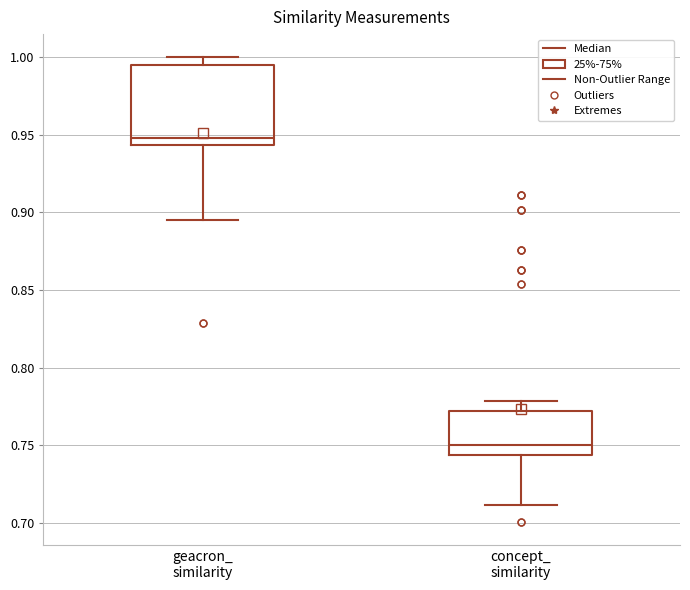

Which box has the highest median line?

geacron_ similarity